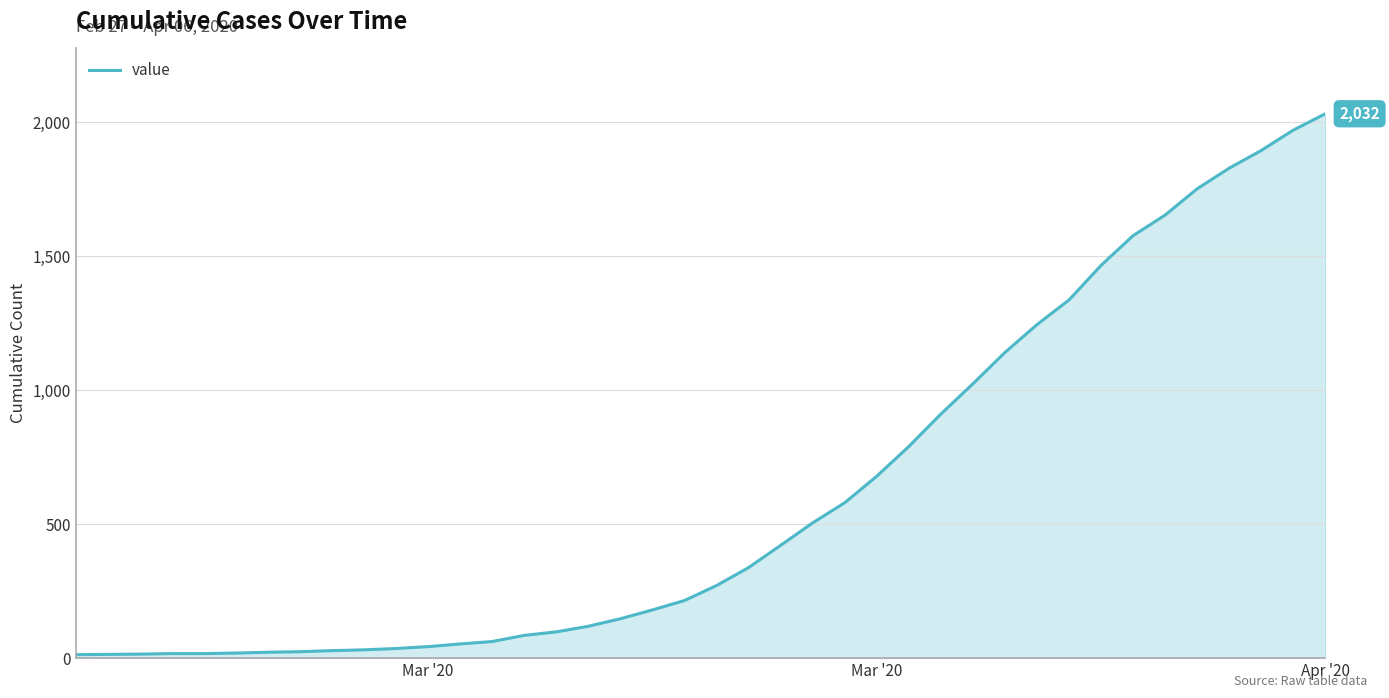

What is the difference between the maximum and minimum values?

2019